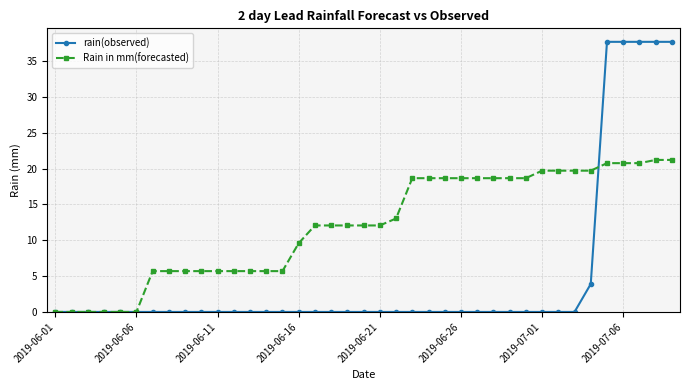

What is the maximum value for Rain in mm(forecasted)?

21.2